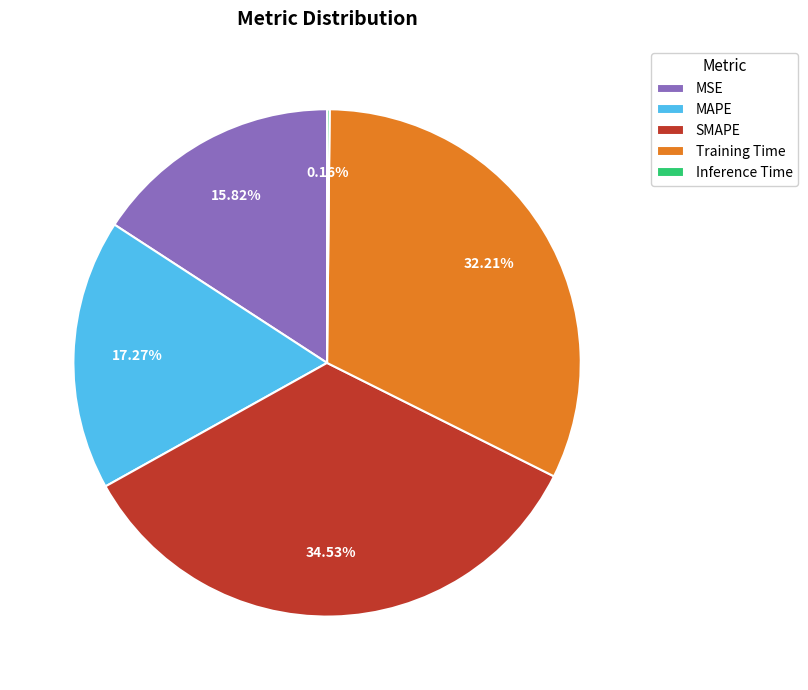

Is there a majority slice in this chart?

No